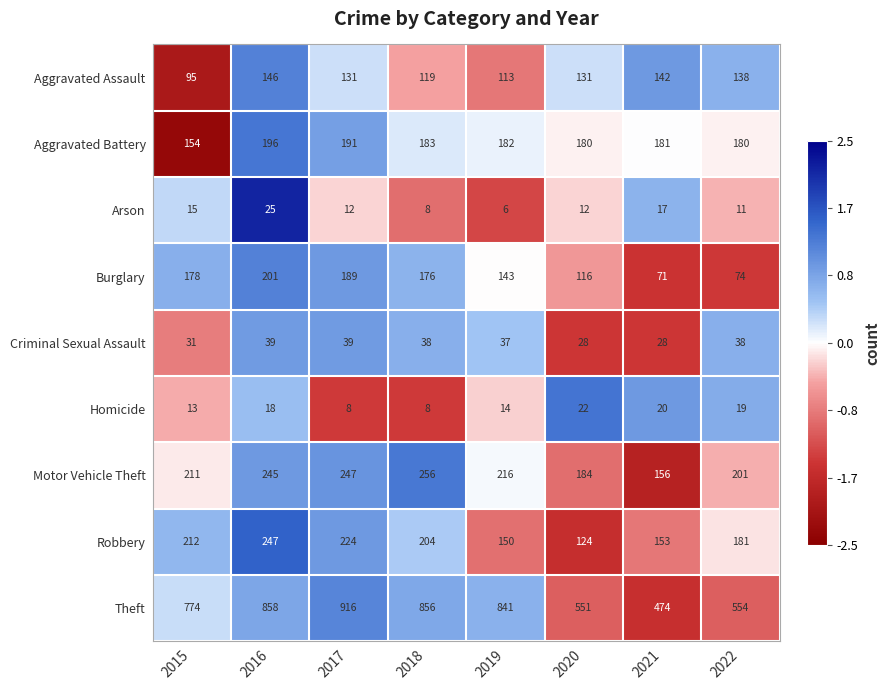

Read the Aggravated Battery value at 2022.

180